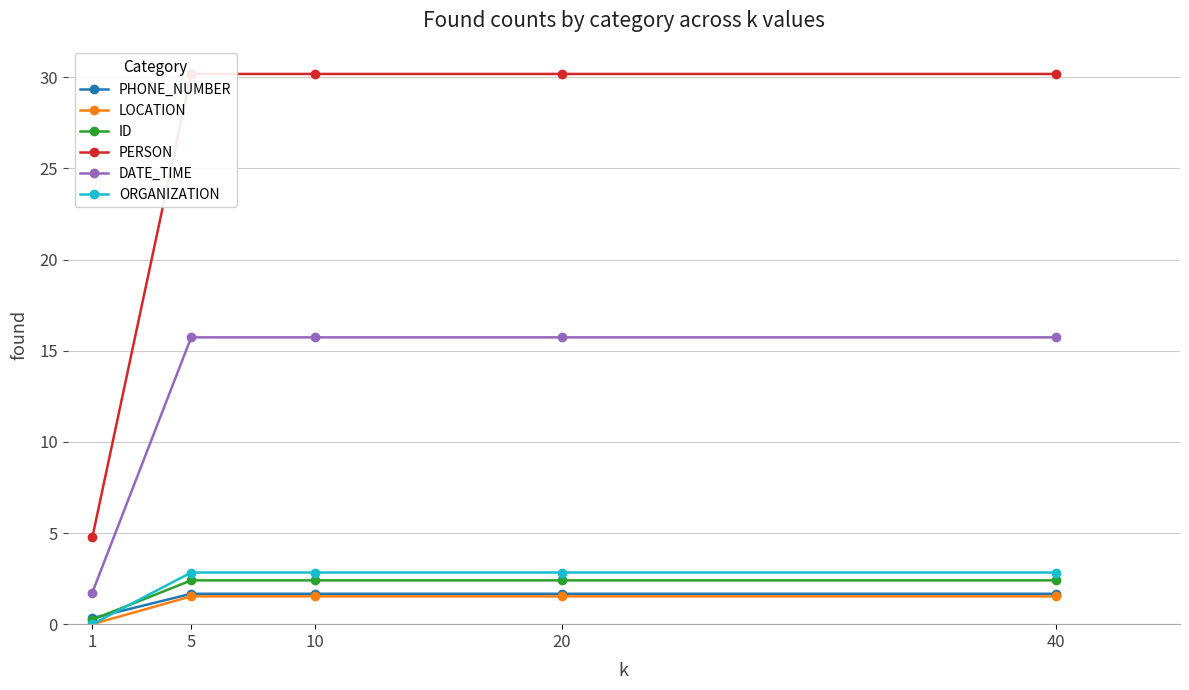

Where do ID and ORGANIZATION first cross each other?

1 and 5